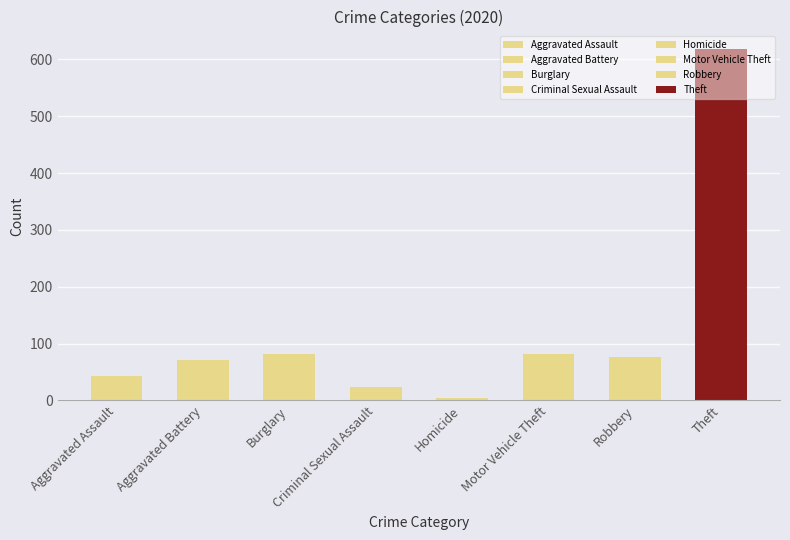

What is the label of the 2nd bar from the left?

Aggravated Battery